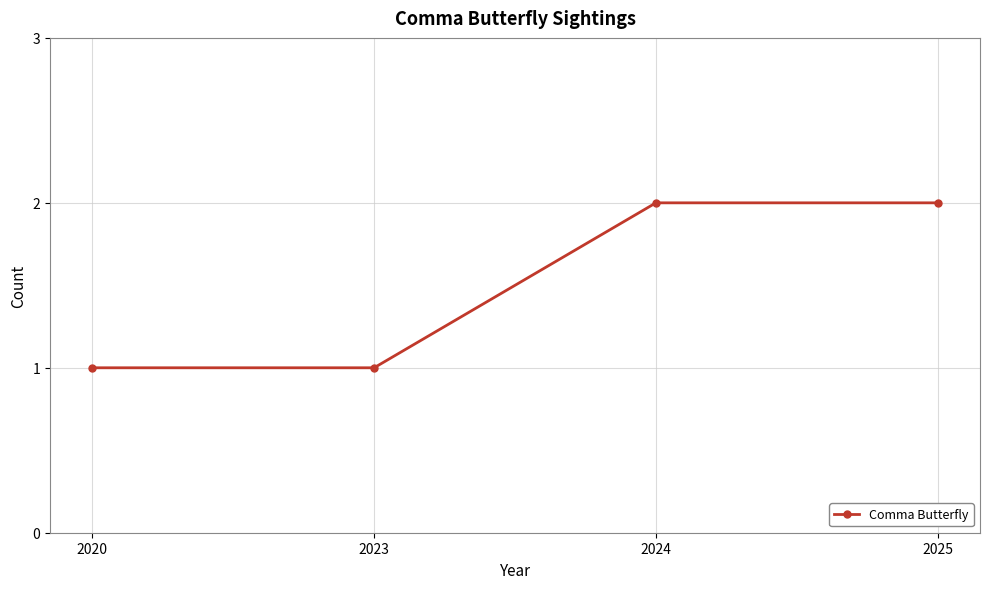

What is the value of the 1st point from the left?

1